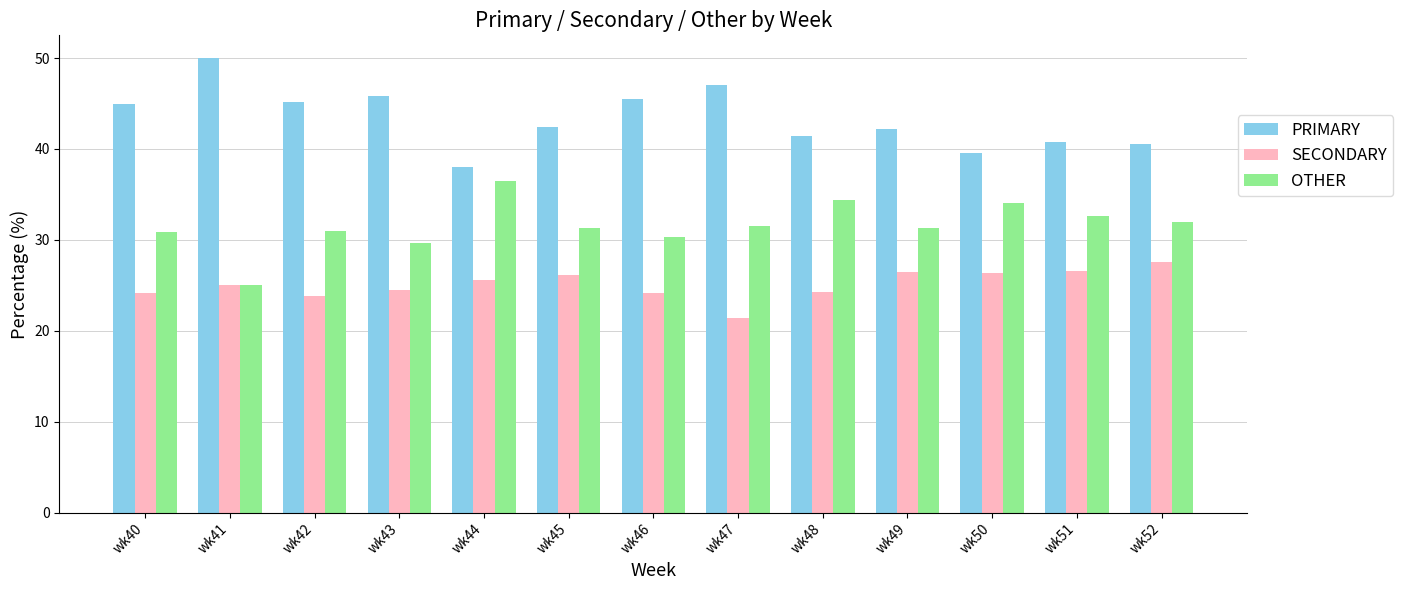

What is the approximate value of OTHER at wk52?

31.9